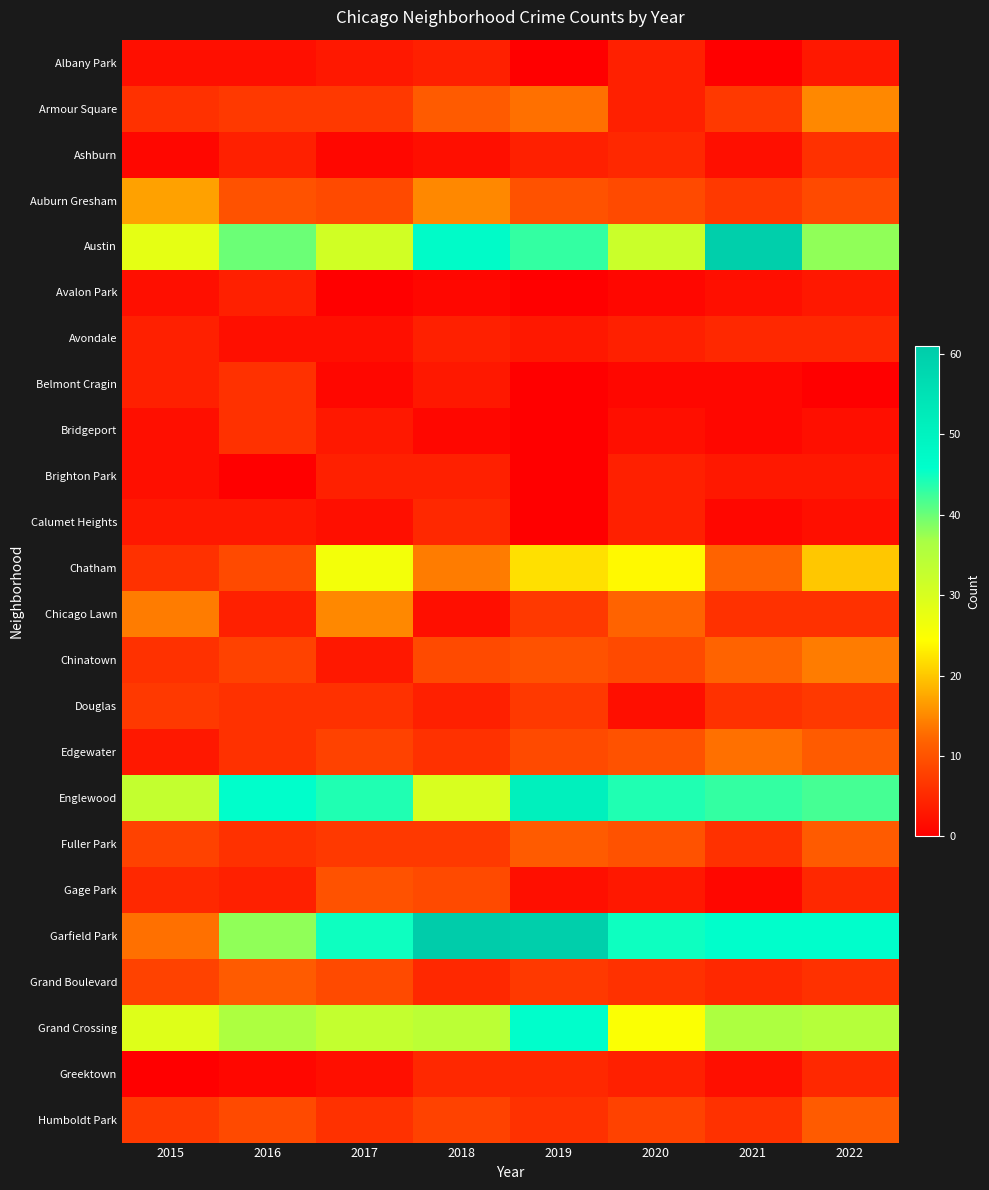

Which series changed the most between 2016 and 2020?

Chatham